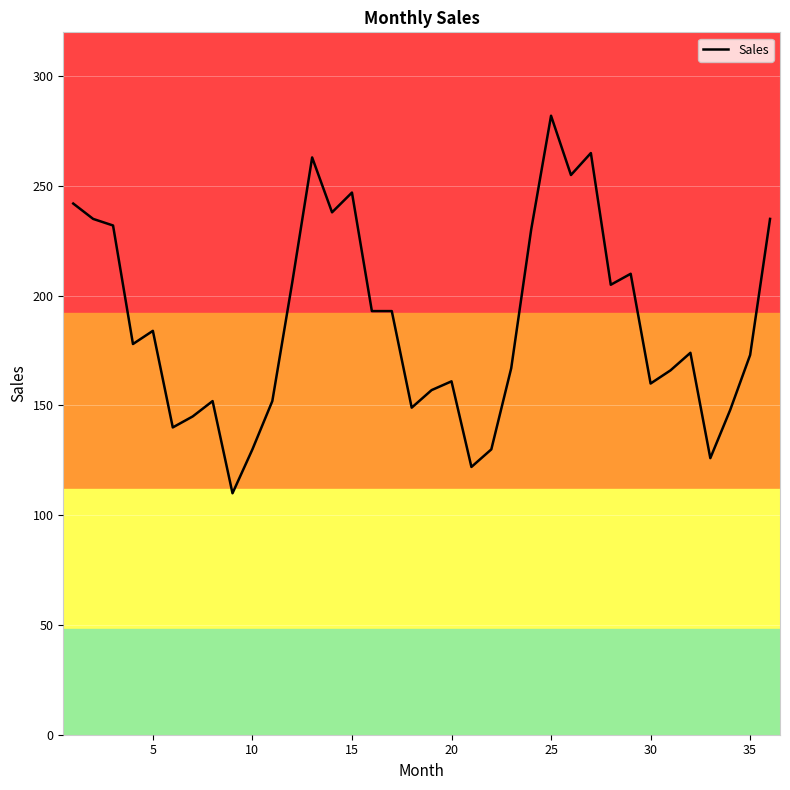

What is the greatest value displayed?

282